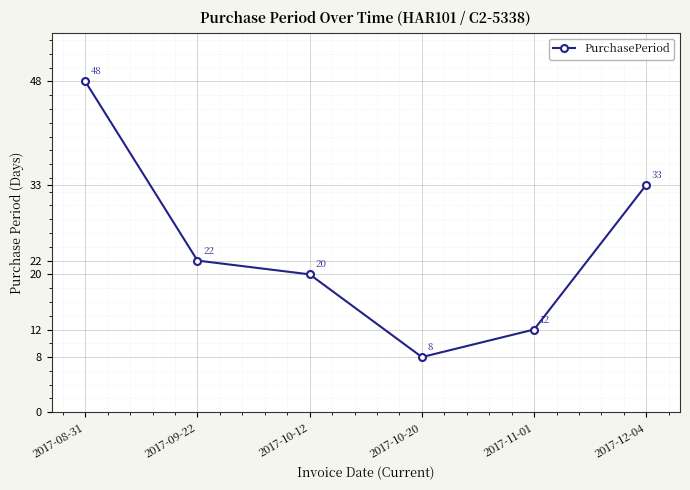

What is the label of the 4th point from the right?

2017-10-12